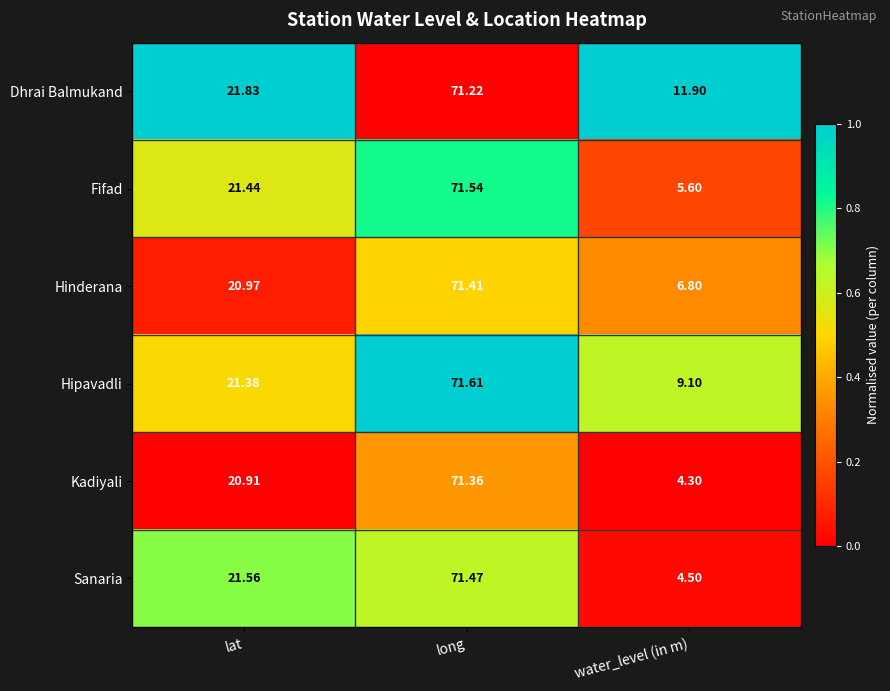

List the labels in order of Kadiyali value, largest first.

long, lat, water_level (in m)